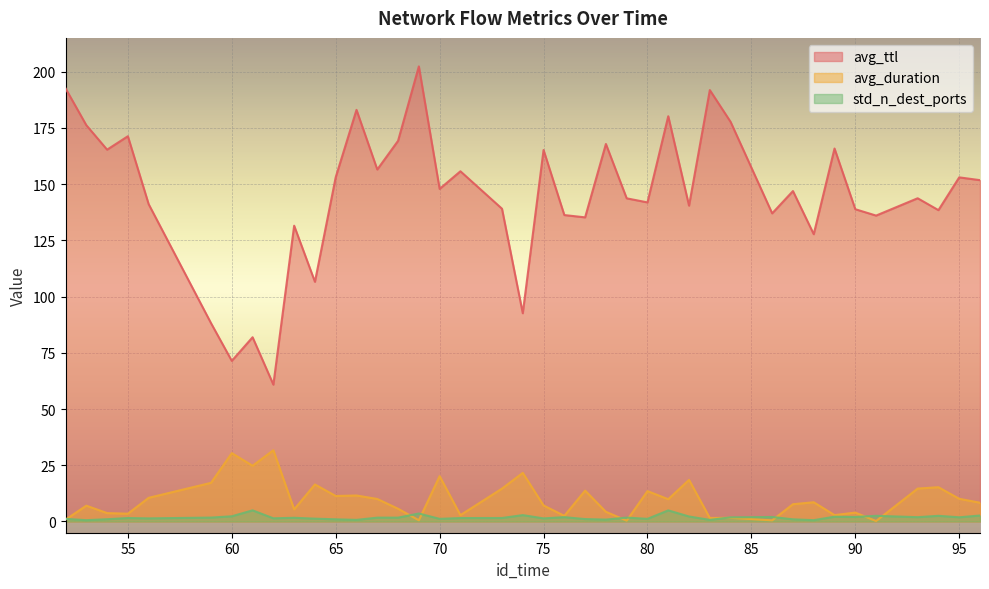

Rank the categories by avg_duration value from highest to lowest.

62, 60, 61, 74, 70, 82, 59, 64, 94, 93, 73, 77, 80, 66, 65, 56, 95, 67, 81, 88, 96, 87, 75, 53, 68, 63, 78, 90, 54, 55, 89, 71, 76, 84, 83, 52, 69, 86, 79, 91